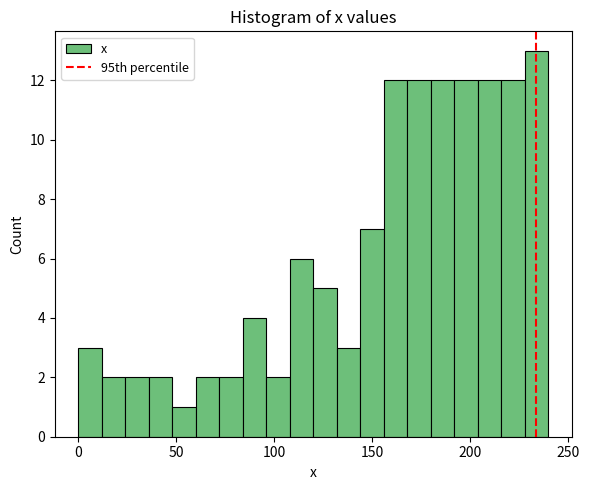

Read against the x-axis, roughly where is the centre of the tallest bar?

235